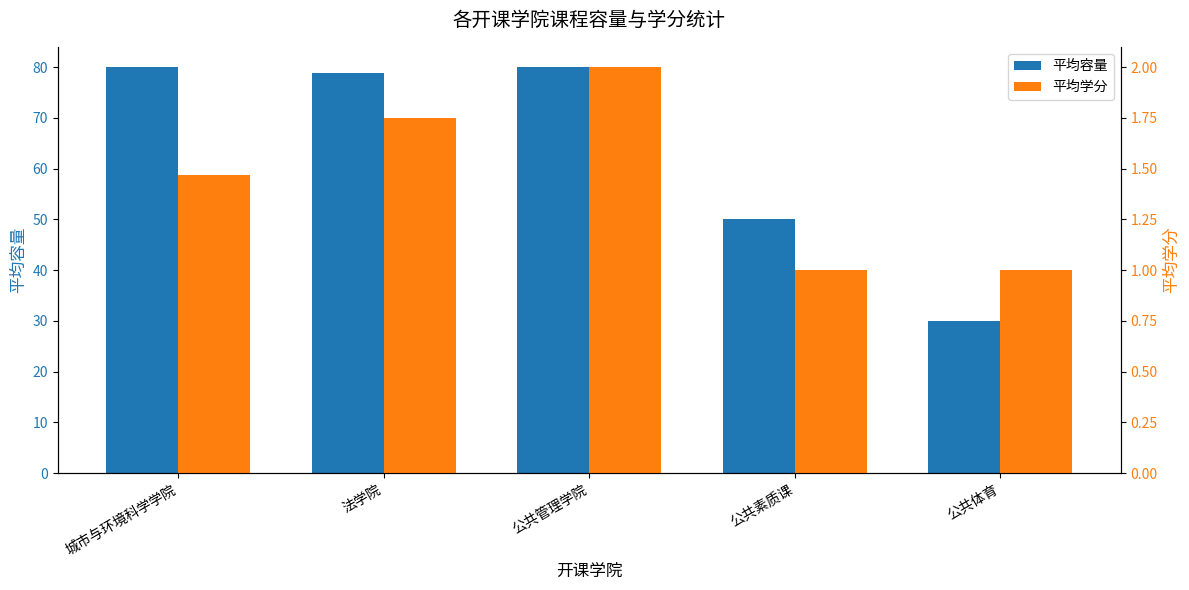

Reading left to right, what are all the values shown in this chart?

平均容量: 80.0	78.8	80.0	50.0	30.0
平均学分: 1.5	1.8	2.0	1.0	1.0